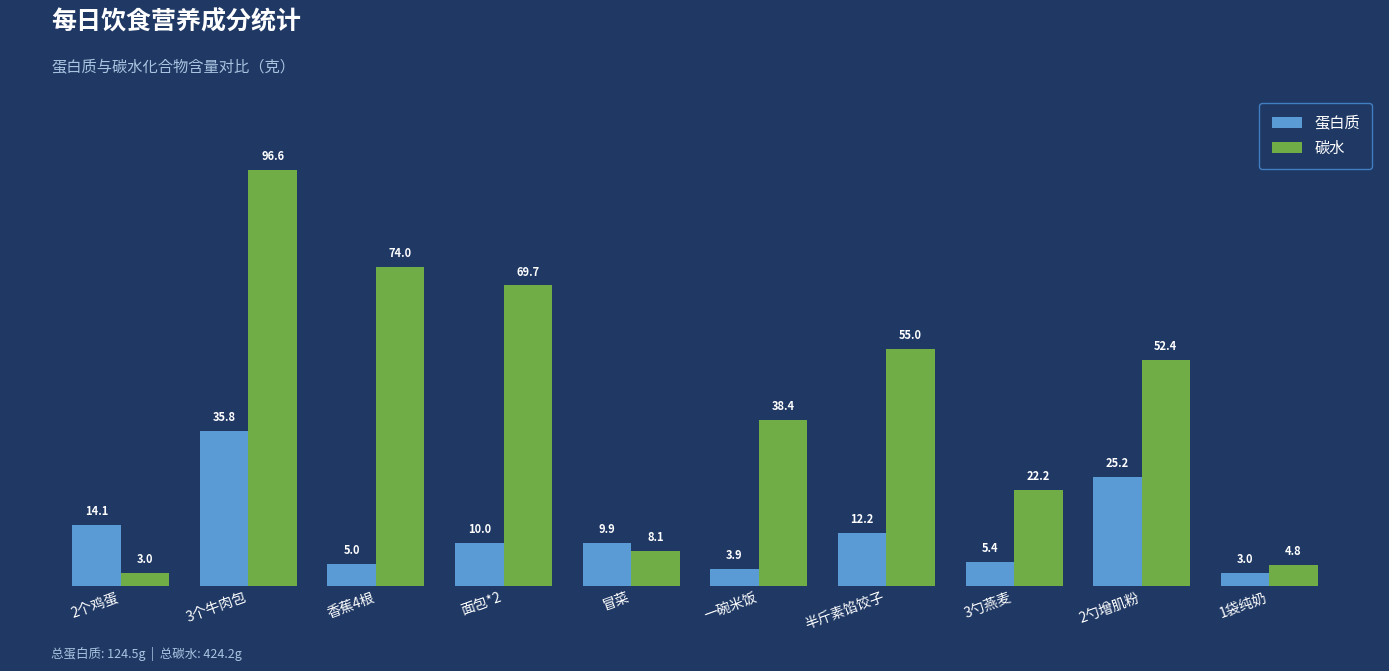

What is the total value across all series at 冒菜?

18.0